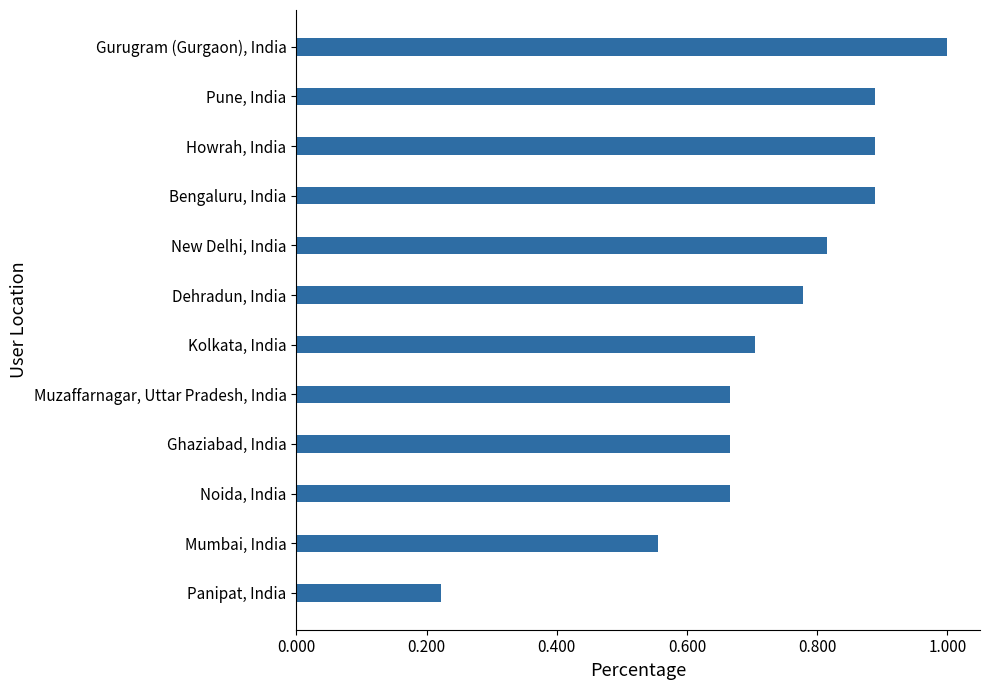

What is the maximum value shown in the chart?

1.0